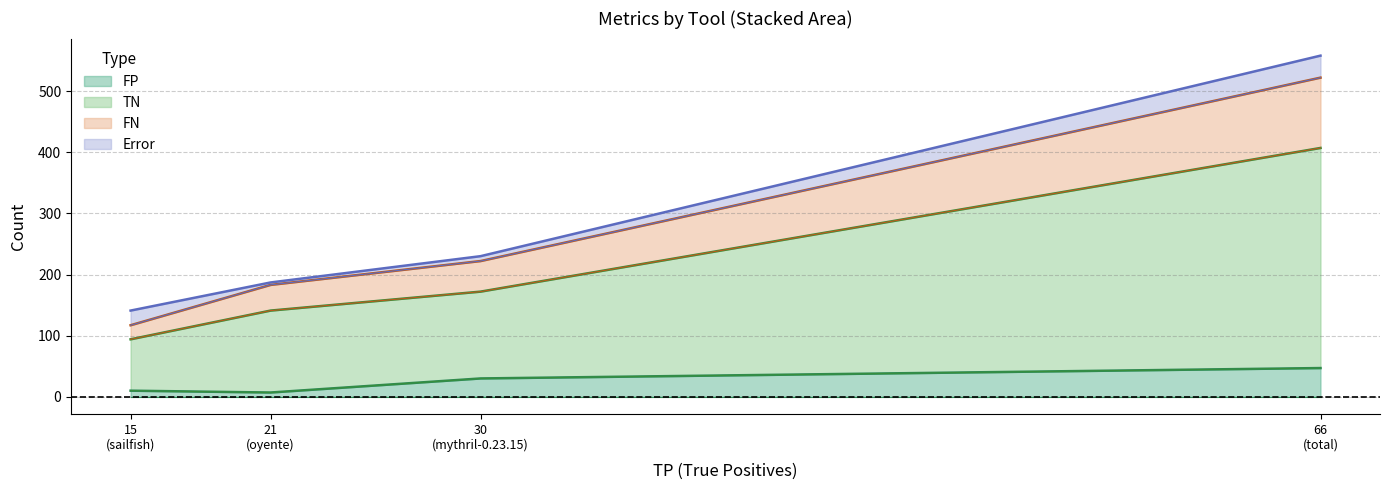

True or false: TN and FP cross at least once.

False